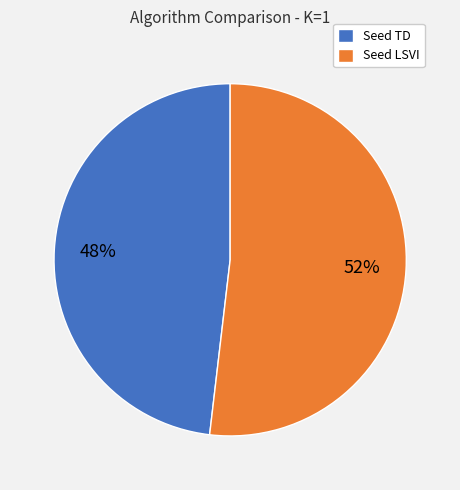

True or false: Seed TD accounts for 62% of the total.

False